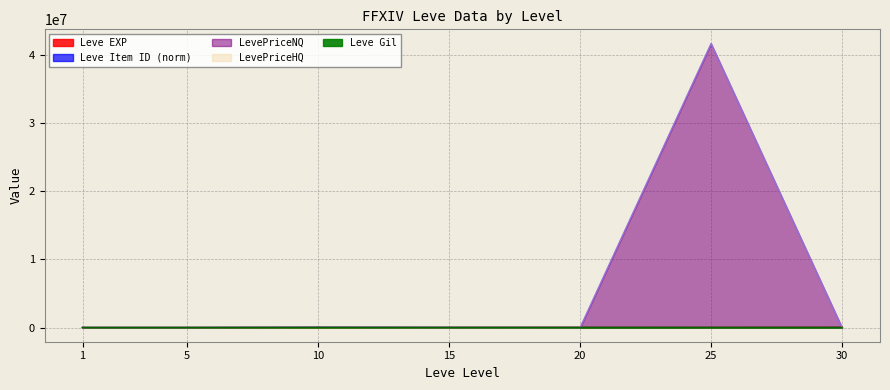

How many values in the currentAveragePrice series exceed 600?

3